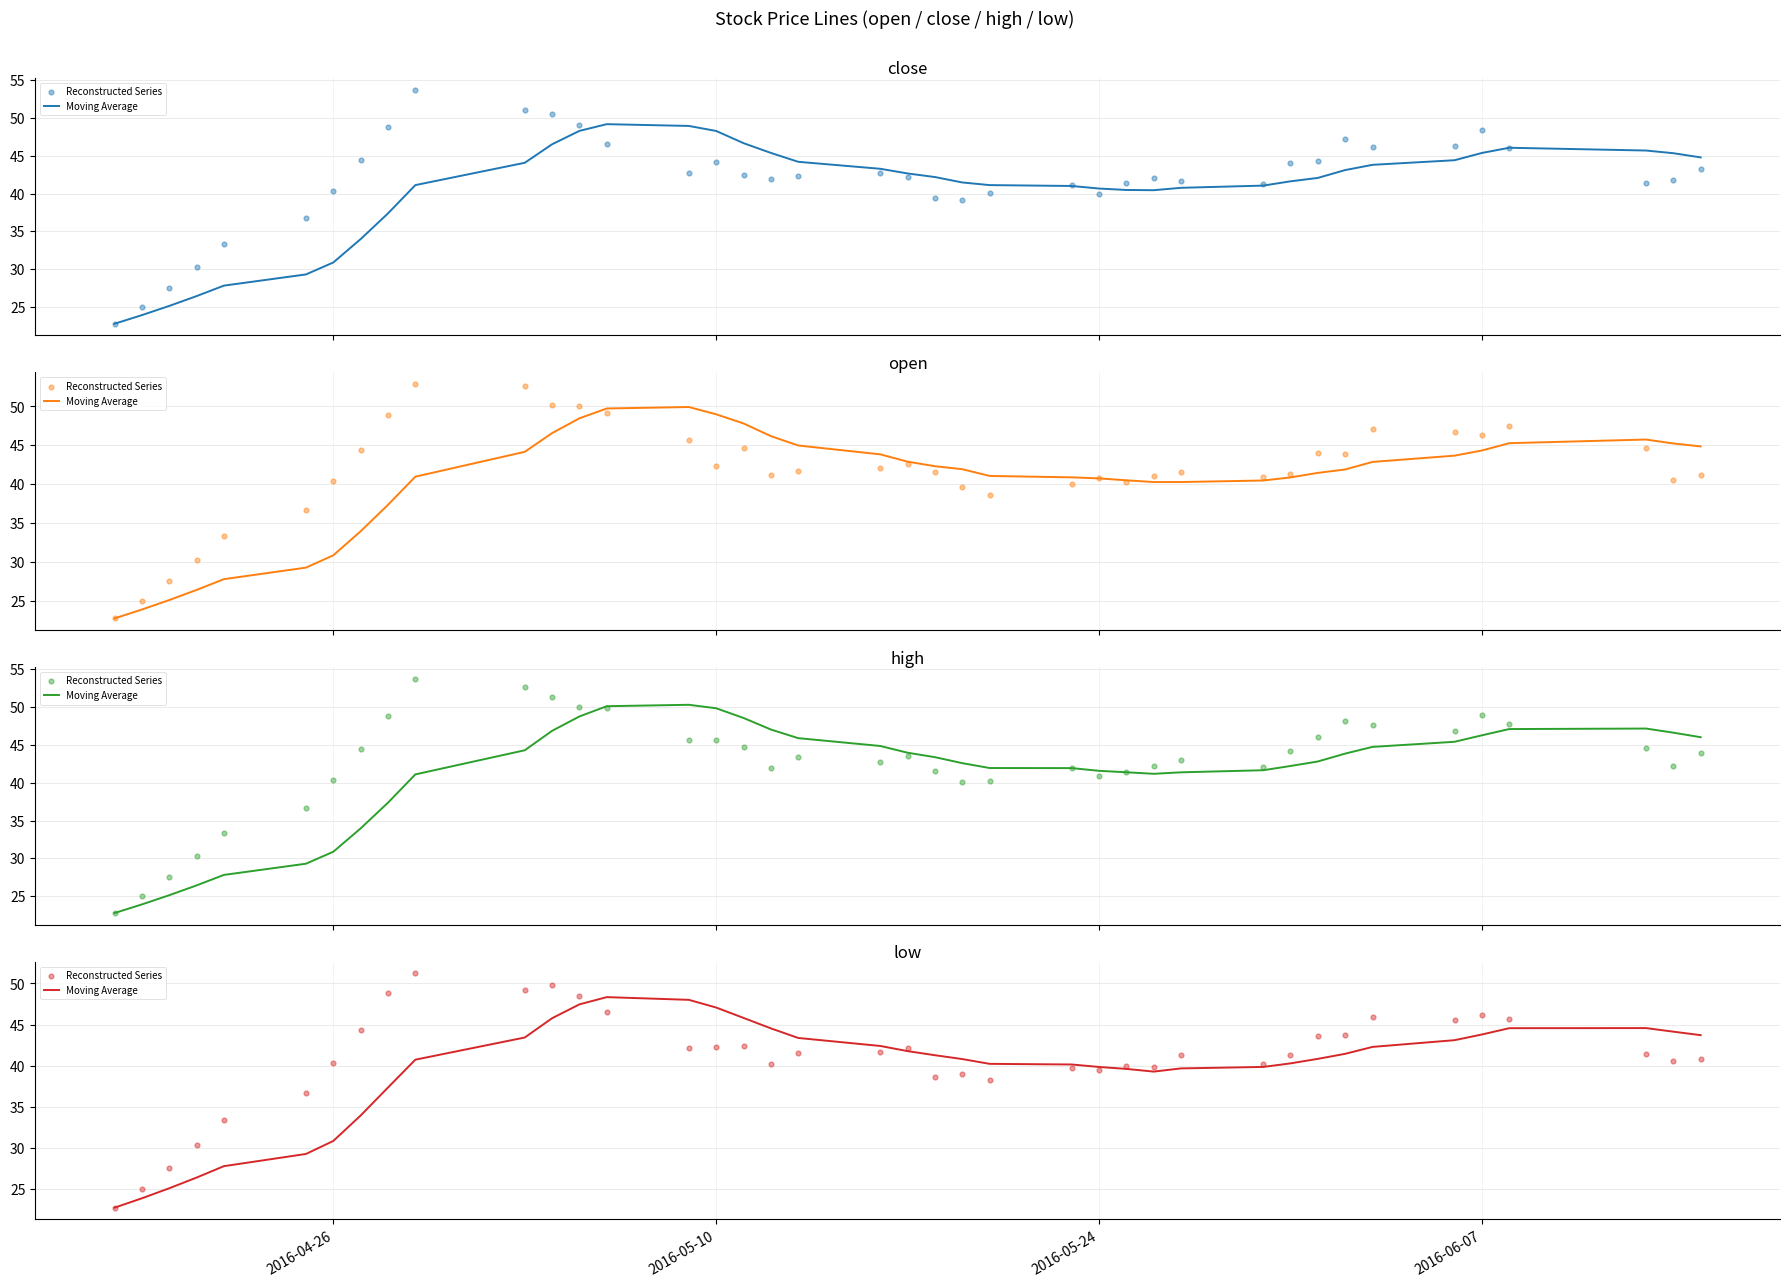

At how many categories does at least one series exceed 40?

32